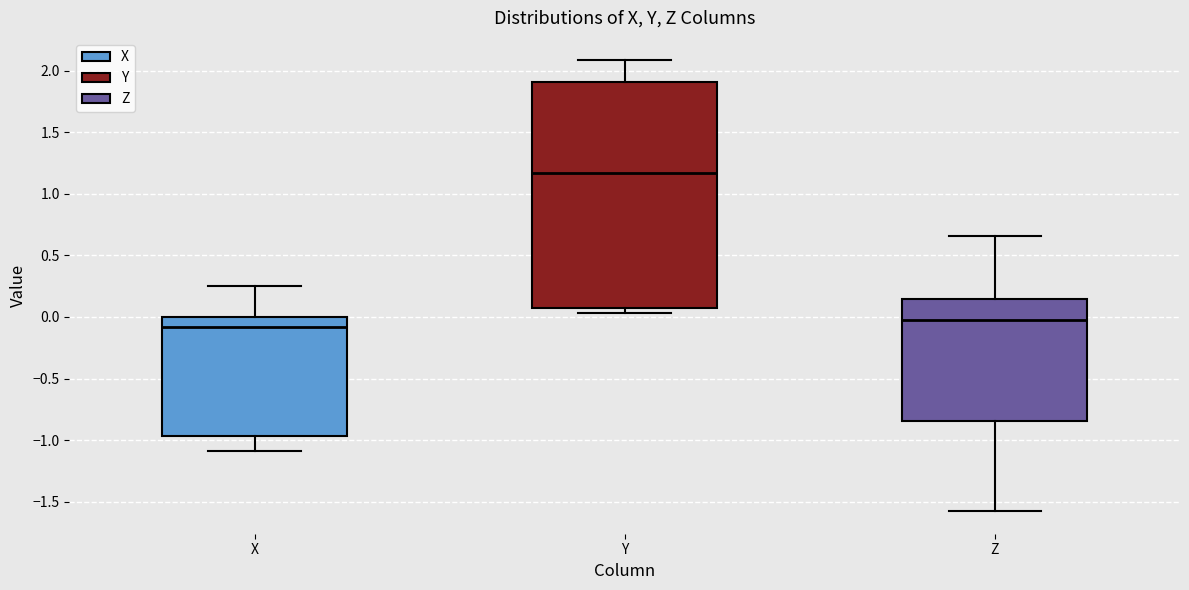

Comparing the boxes themselves (not the whiskers), which one is the tallest?

Y